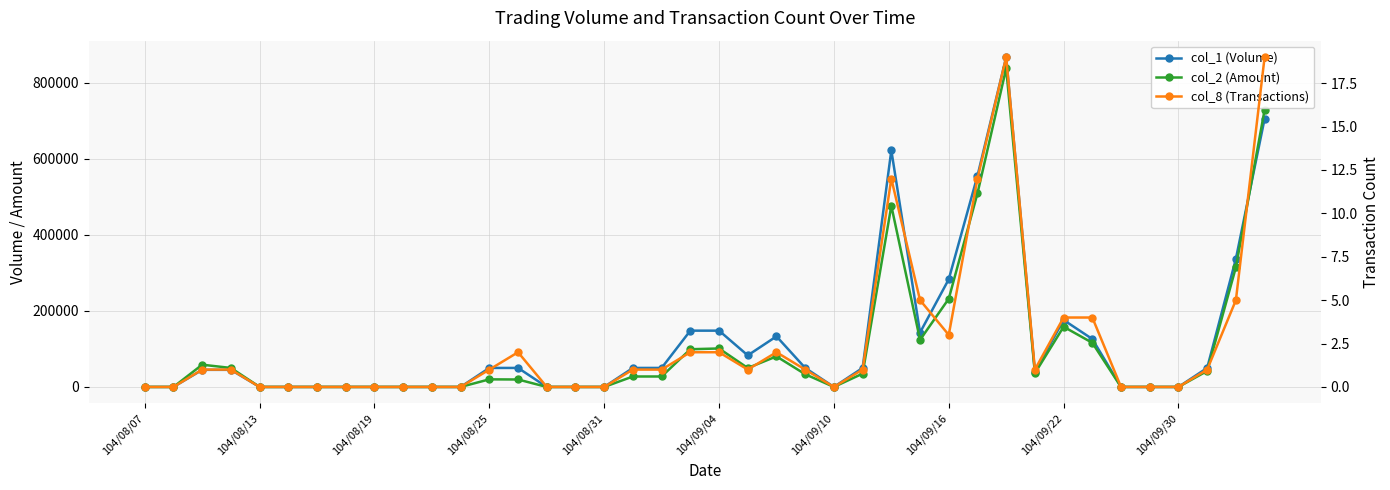

Does the chart display data point markers on the line(s)?

Yes